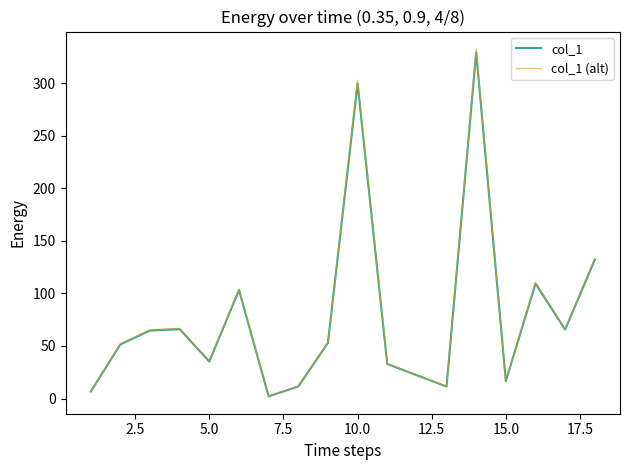

What is the maximum value shown in the chart?

332.5